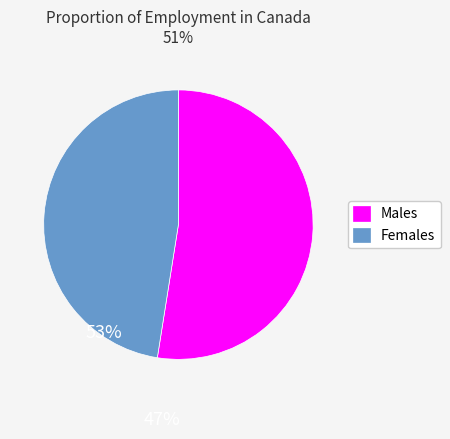

How many slices are in this pie chart?

2